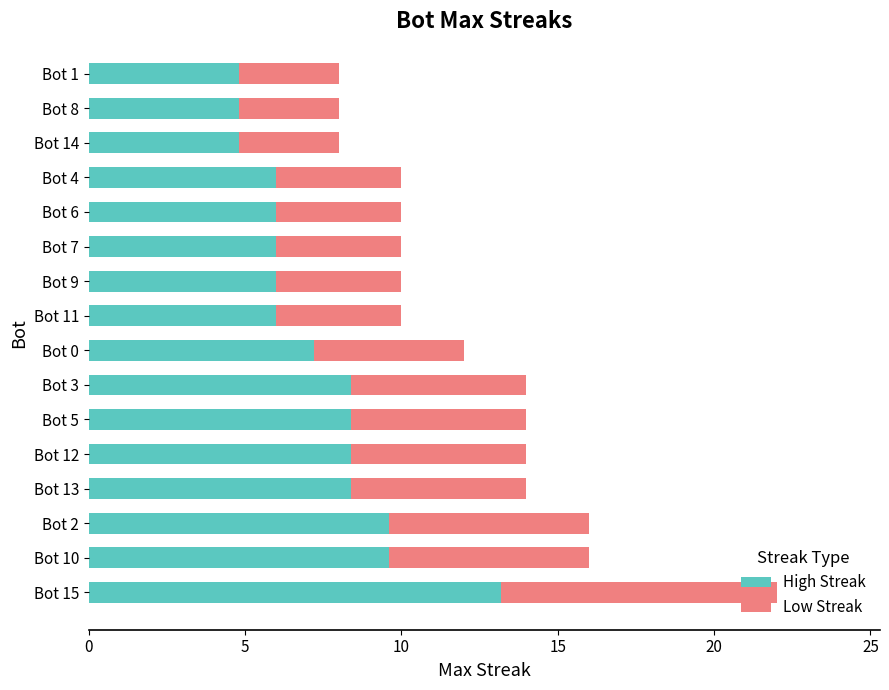

At which category is the sum across all series the highest?

Bot 15